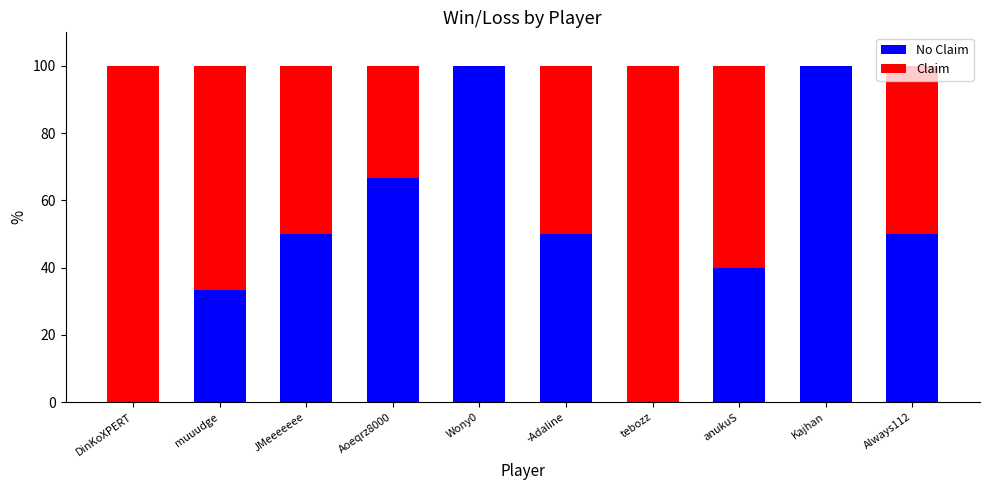

What is the total value across all series at Kajhan?

100.0